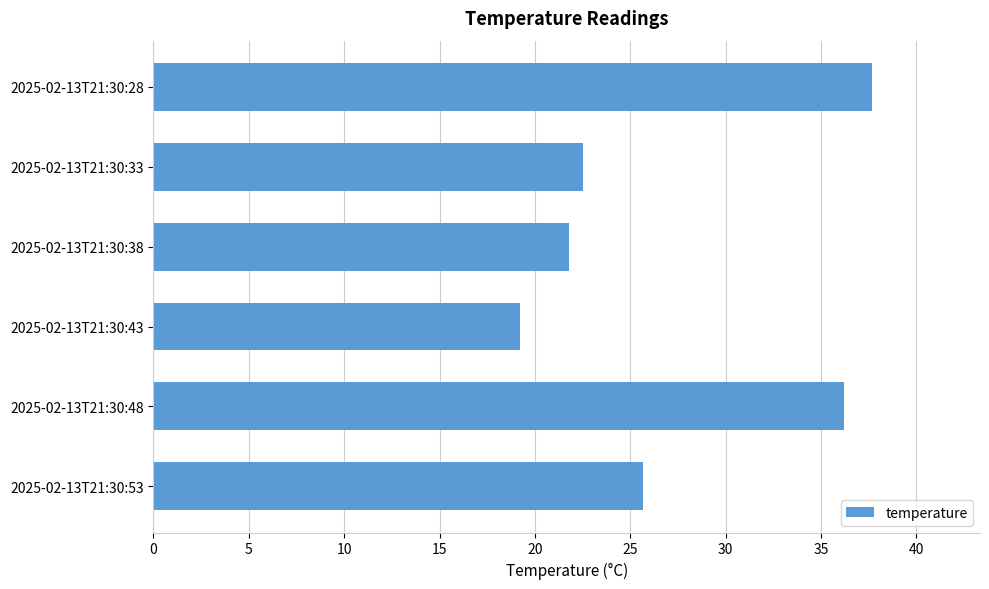

Which has a higher value, 2025-02-13T21:30:28 or 2025-02-13T21:30:48?

2025-02-13T21:30:28